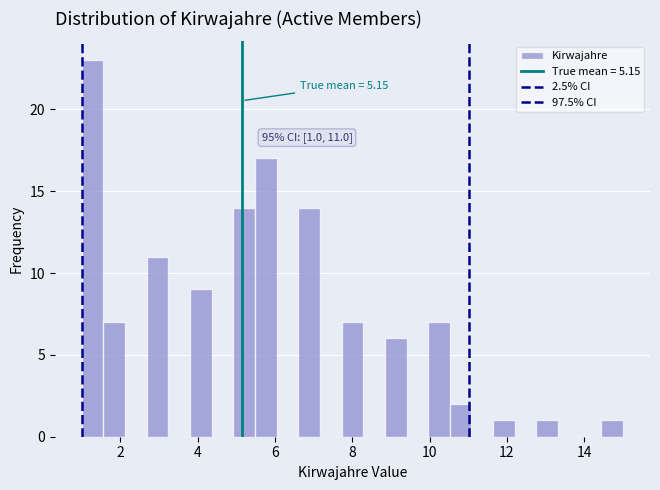

Around what value on the x-axis is the tallest bar? Give the approximate position of its centre, as read against the axis.

1.2